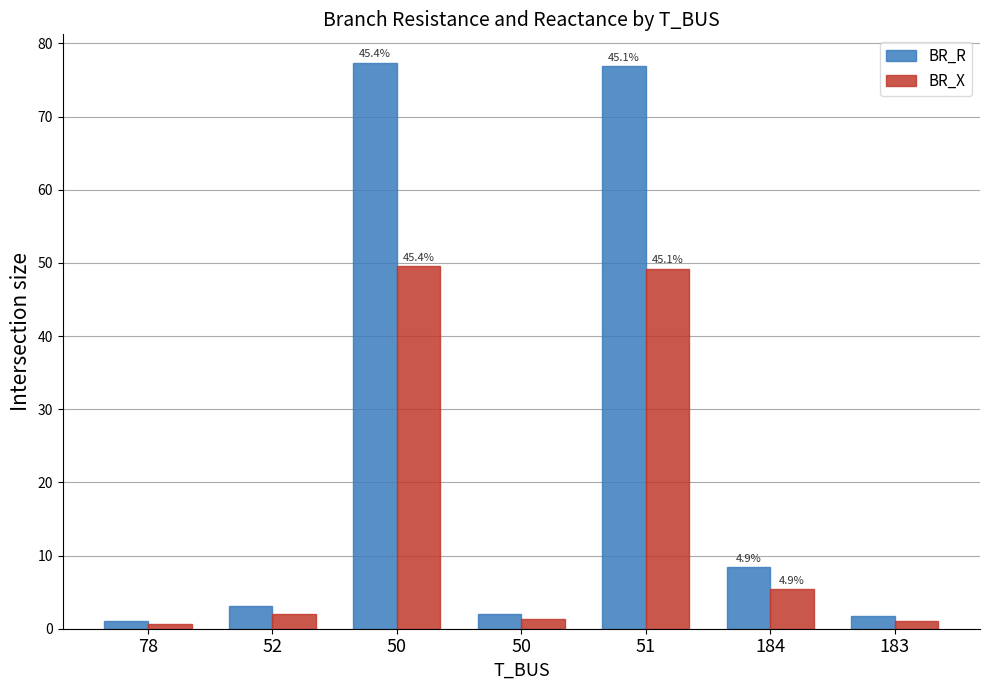

How many data points does each series have?

7